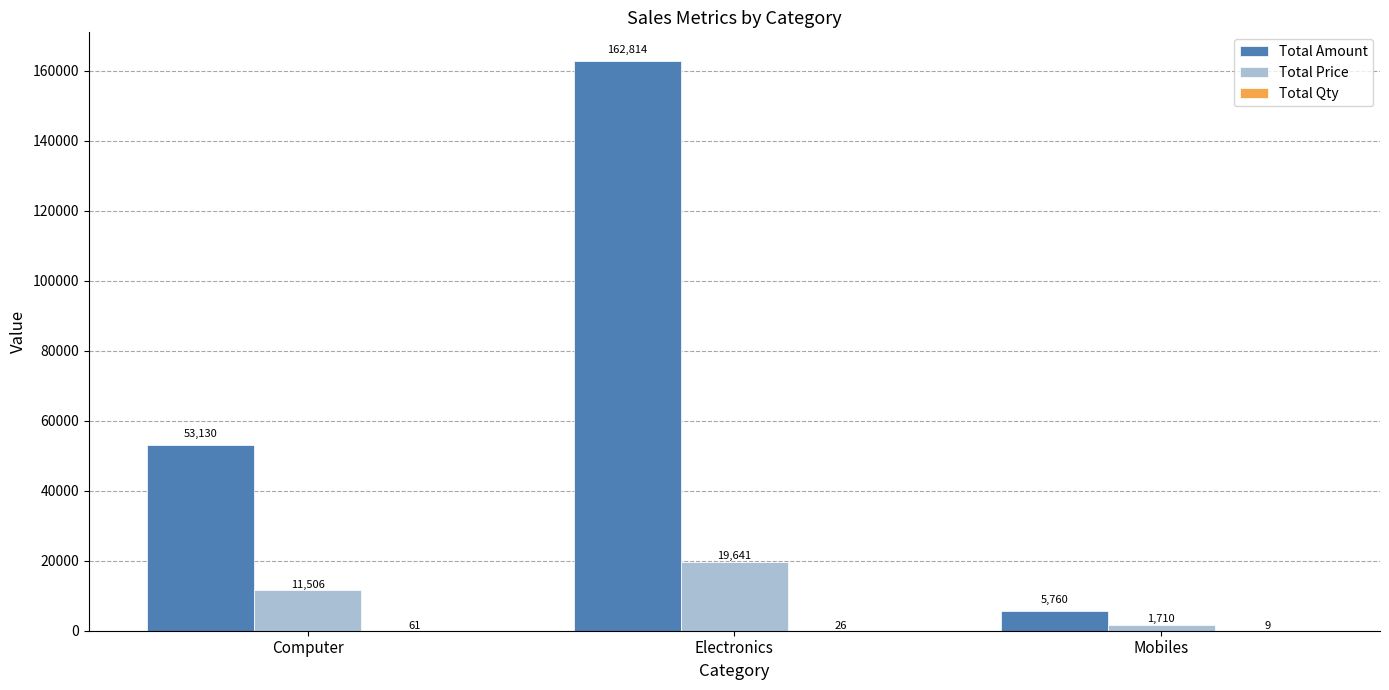

What is the difference between the Total Amount values at Electronics and Computer?

109683.5